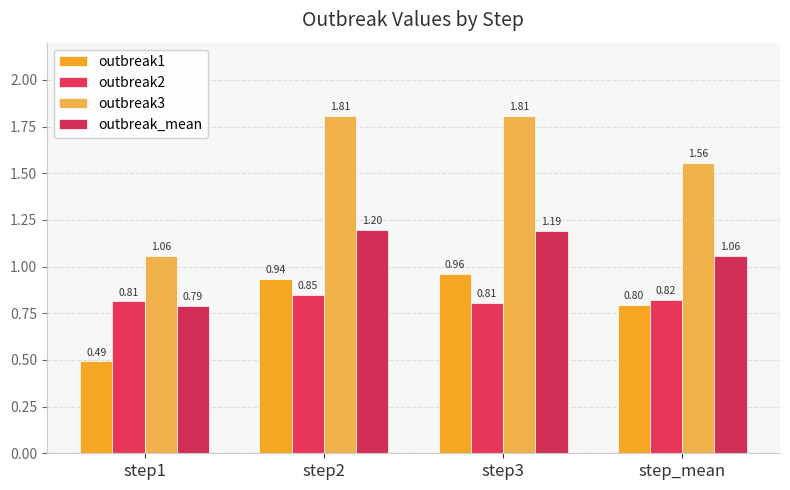

How many values in the outbreak_mean series exceed 1?

3